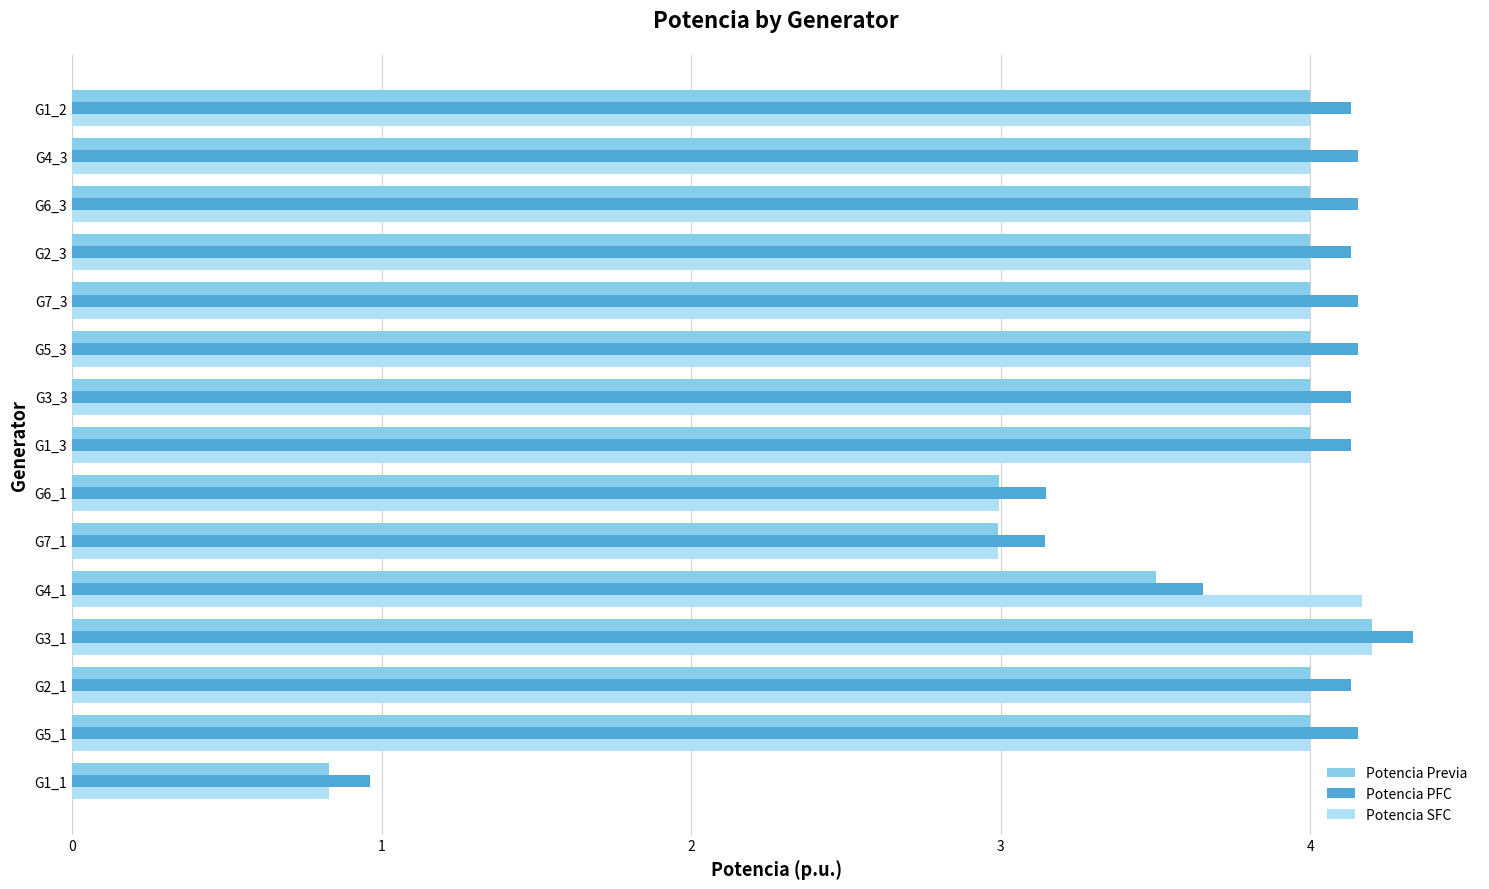

Is it true that Potencia SFC equals 7.1 at G3_3?

False